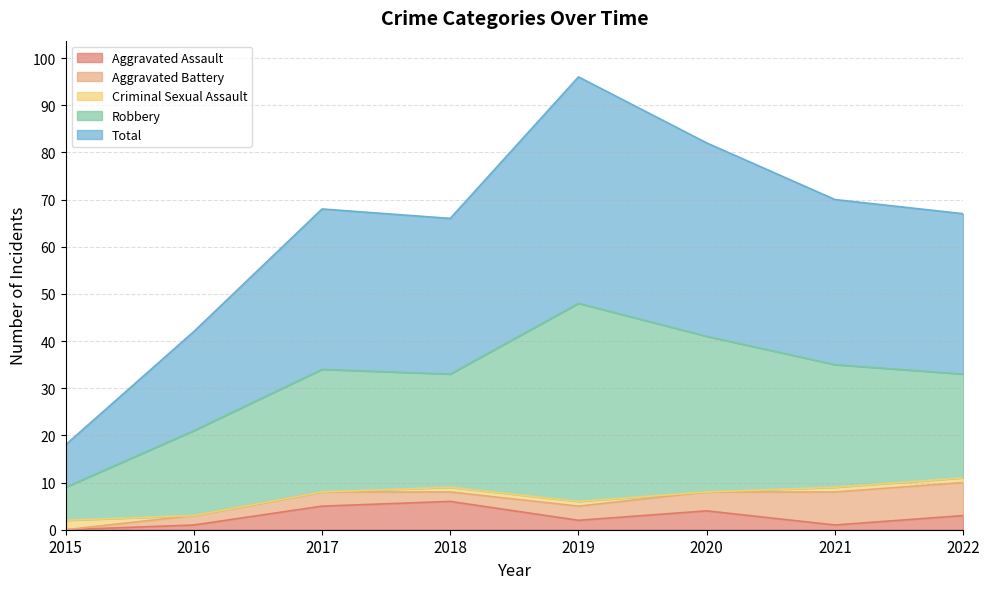

The value of Aggravated Assault at 2020 is 7. True or false?

False